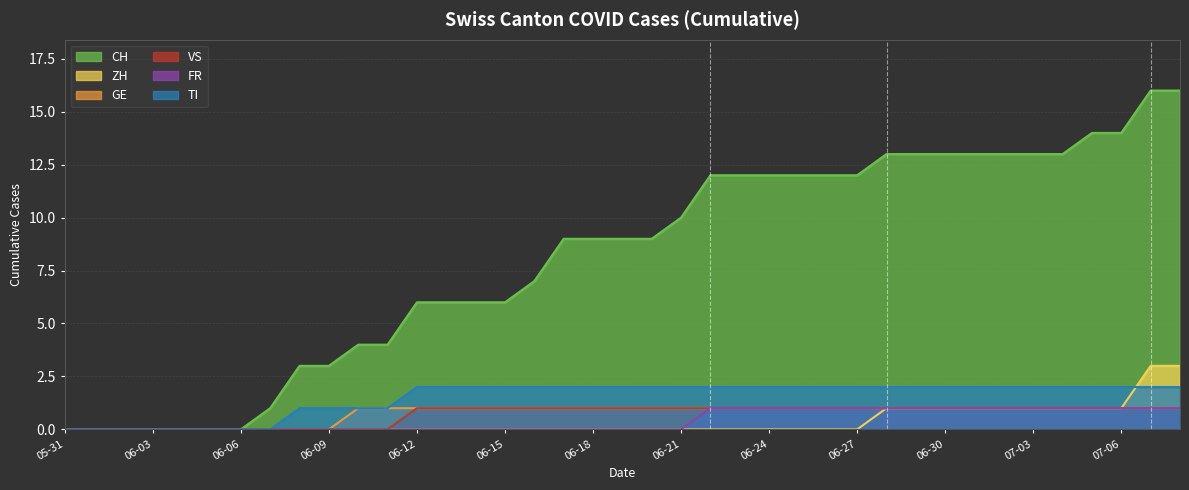

Which series has the largest total across all categories?

CH